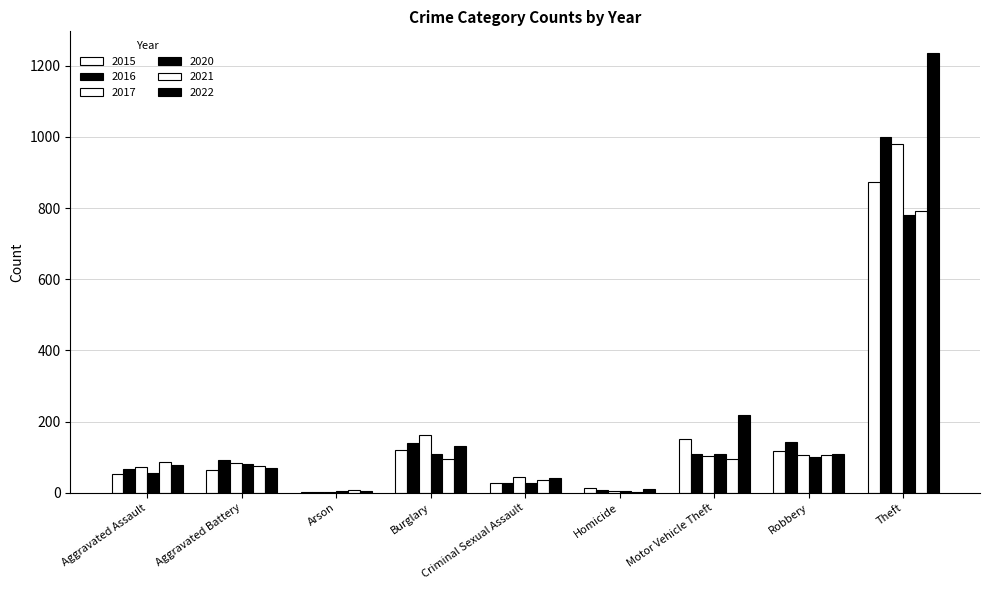

Is it true that 2015 equals 24 at Aggravated Battery?

False